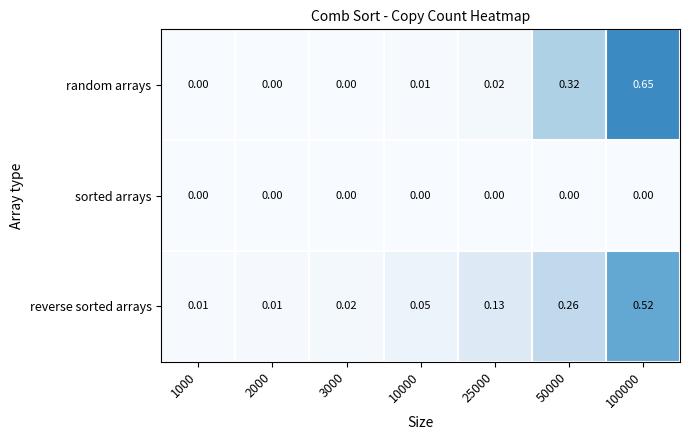

Which series has the largest range (max minus min)?

random arrays